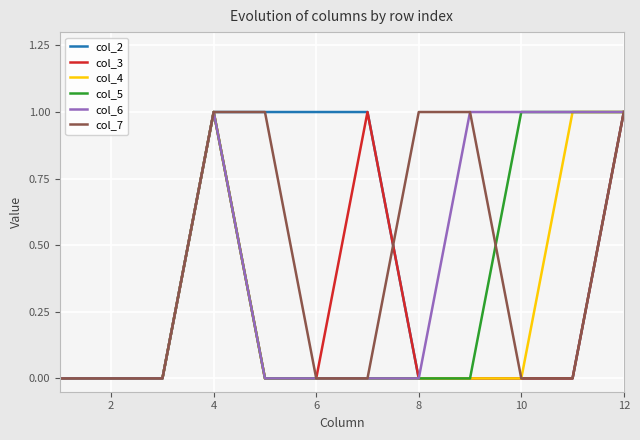

True or false: col_3 has a value of -1 at 6.

False